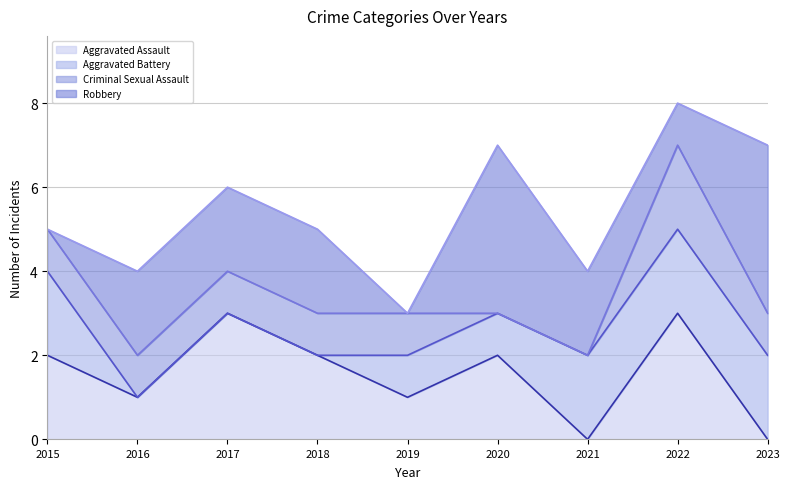

What is the difference between the maximum and minimum values in the Aggravated Battery series?

2